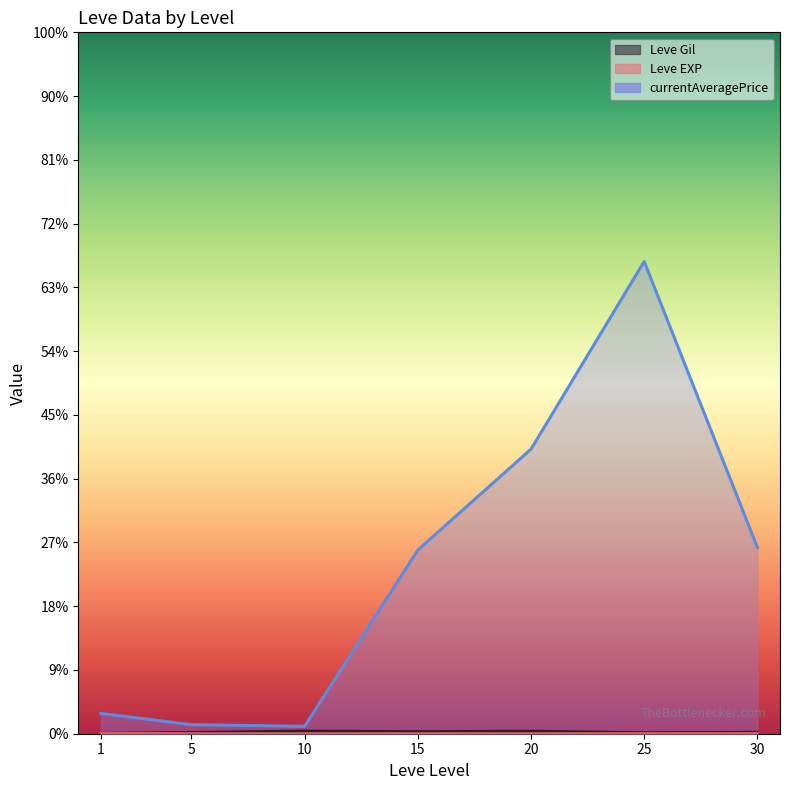

What is the difference between the currentAveragePrice (line) values at 15 and 1?

51225.8